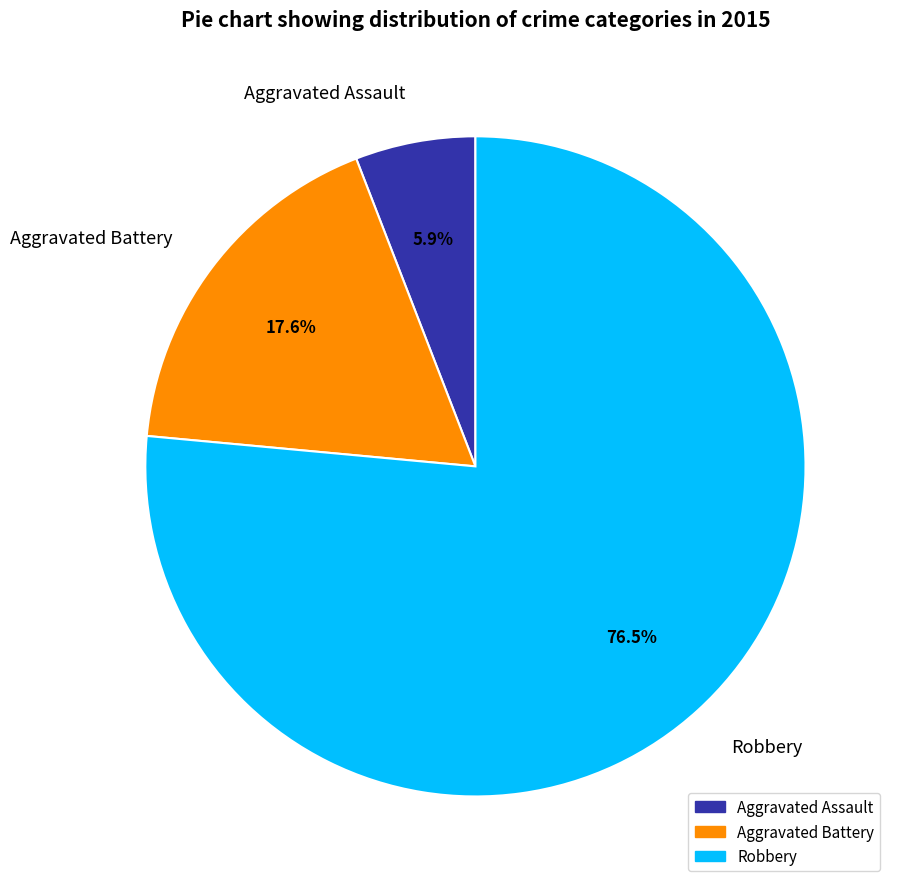

What percentage is the Aggravated Assault slice, to the nearest percent?

6%